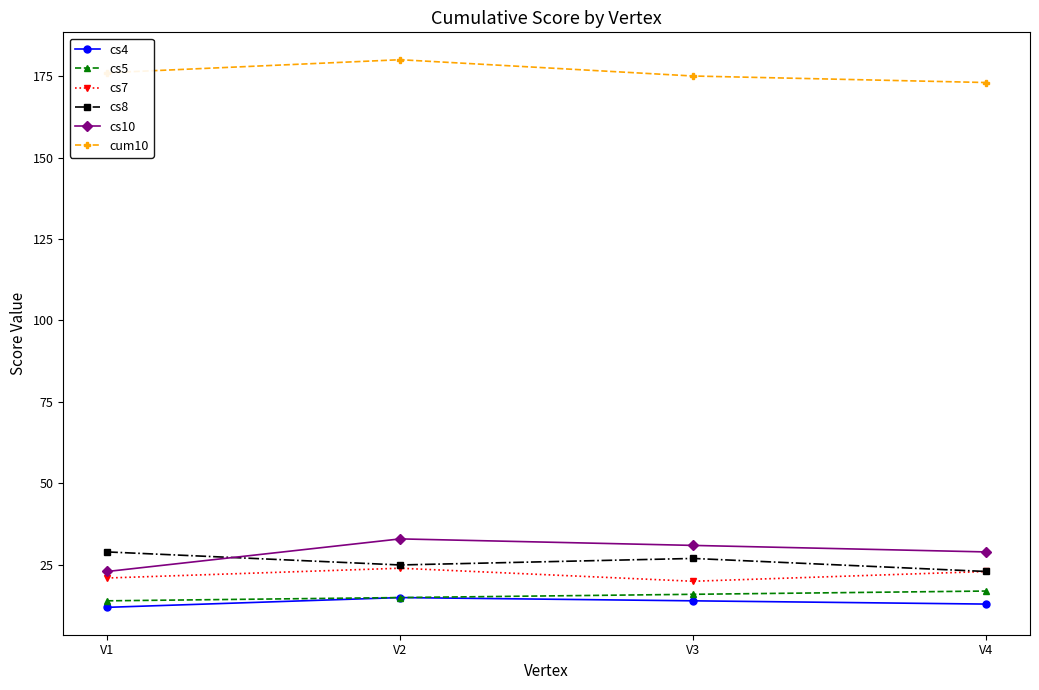

True or false: cs4 and cs7 cross at least once.

False